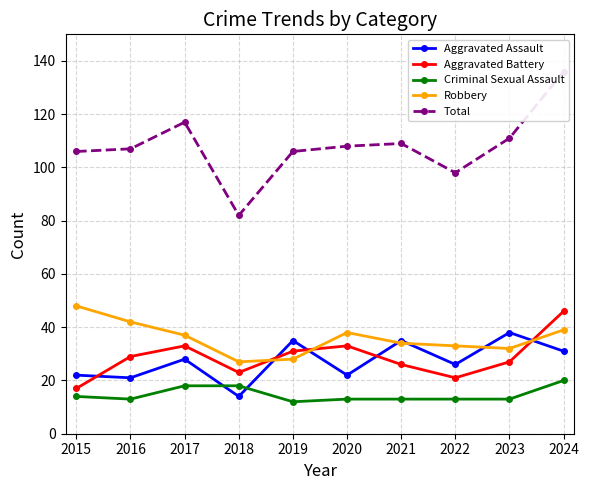

What is the difference between the second highest and minimum values in the Robbery series?

15